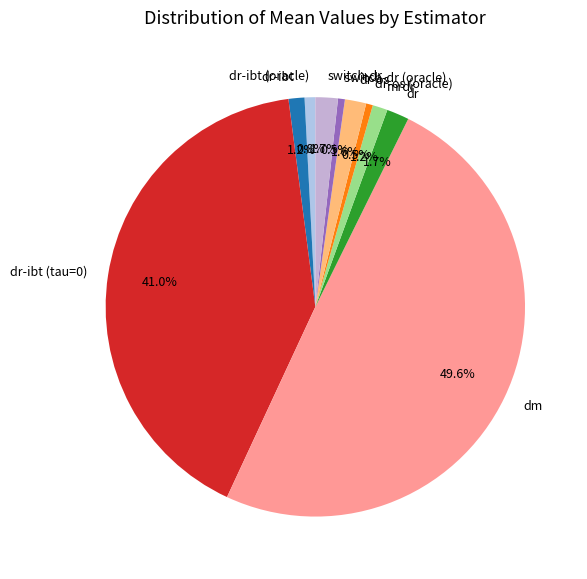

Does mrdr account for over 50% of the chart?

No